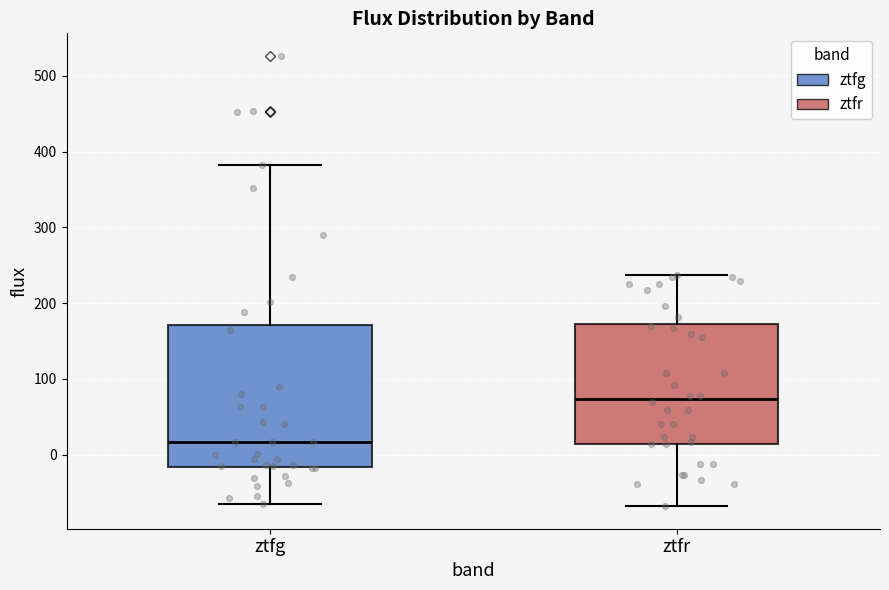

Which box is the tallest, from its lower edge to its upper edge?

ztfg